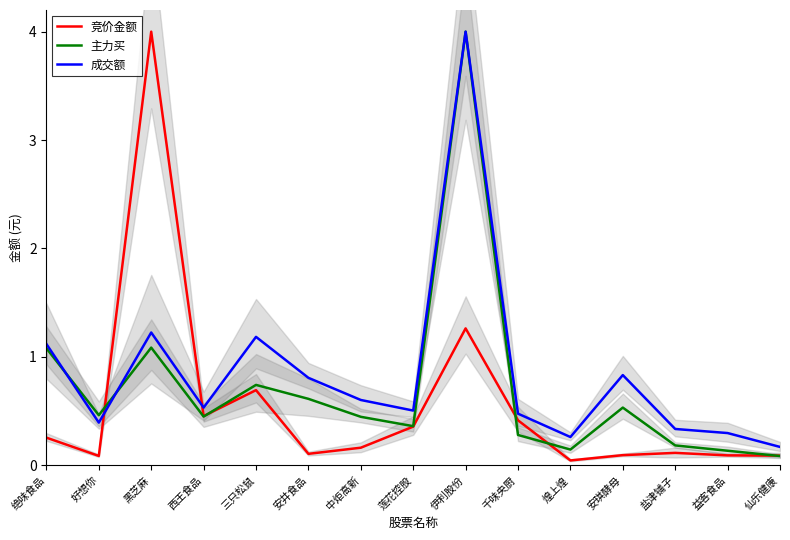

At which category does 成交额 reach its first local peak?

黑芝麻